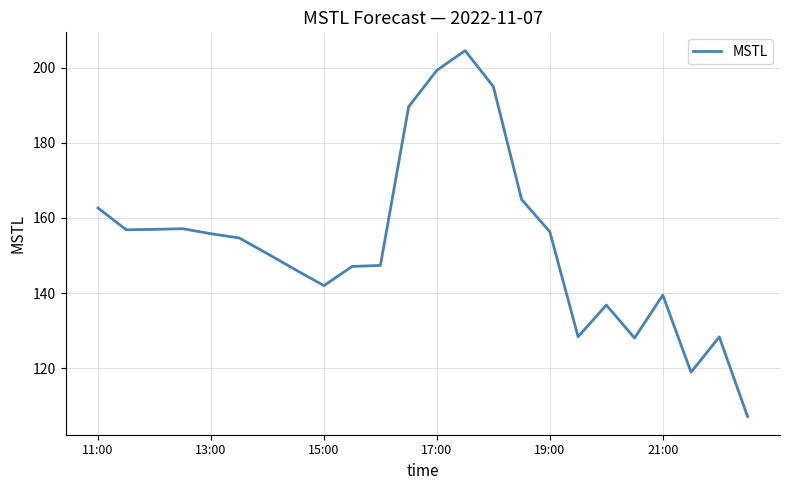

What is the average value?

153.1